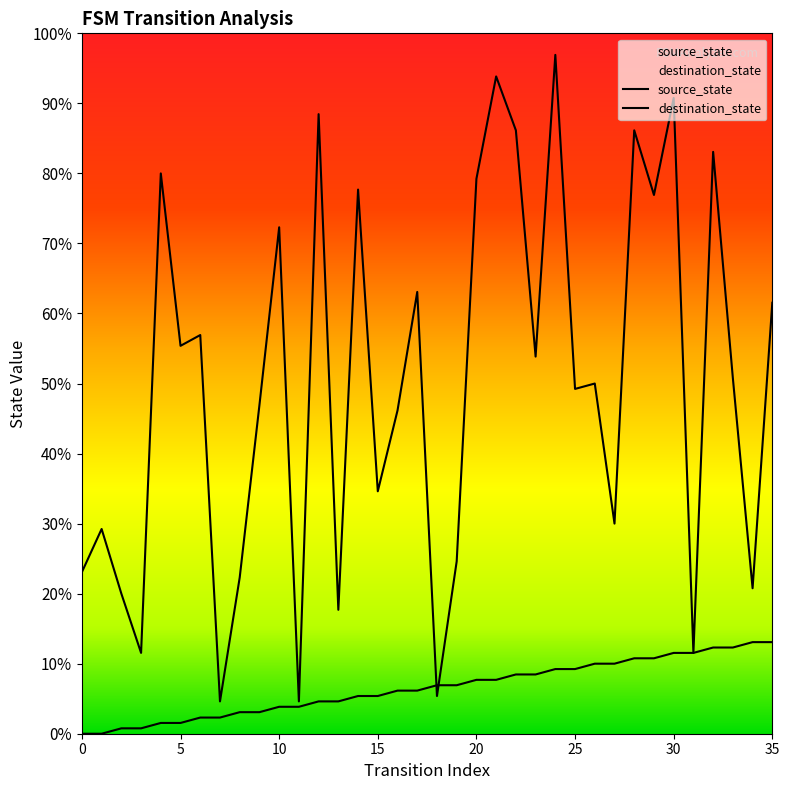

How many lines are shown in the chart?

2